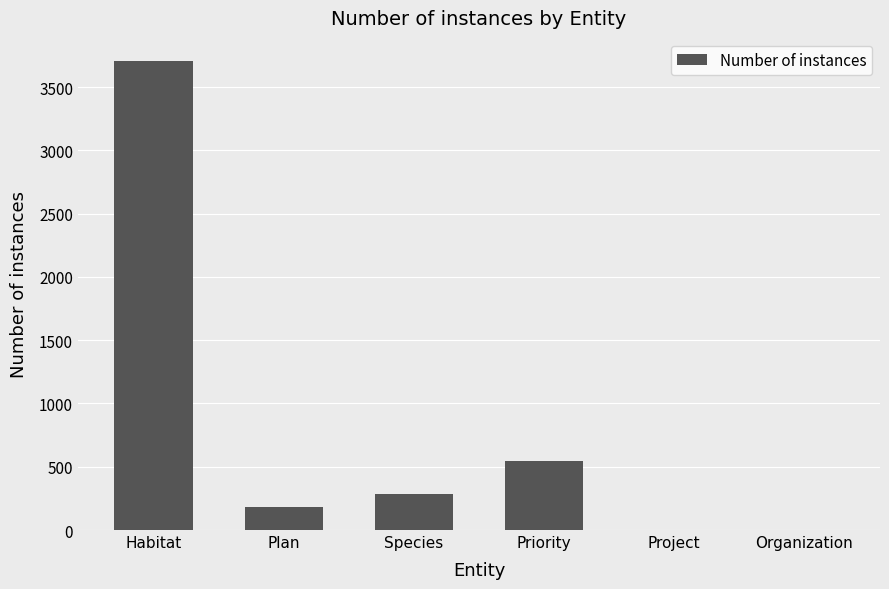

Is it true that the value at Habitat is 3703?

True